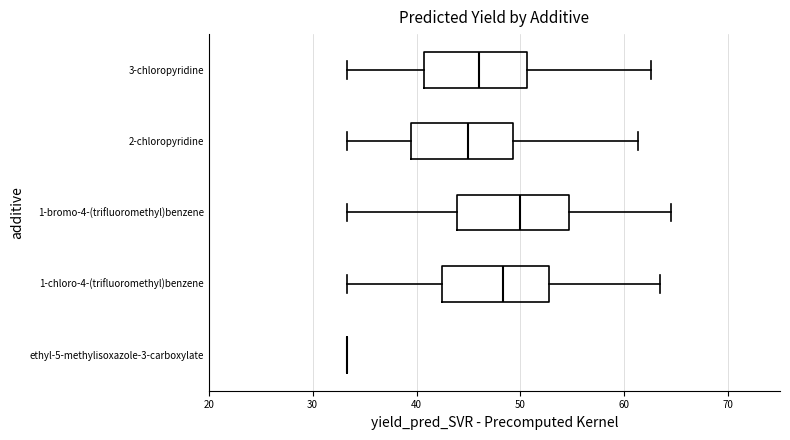

Where is the right edge of the box for 2-chloropyridine on the x-axis? The values are not printed on the chart, so give them approximately, as read against the axis.

49